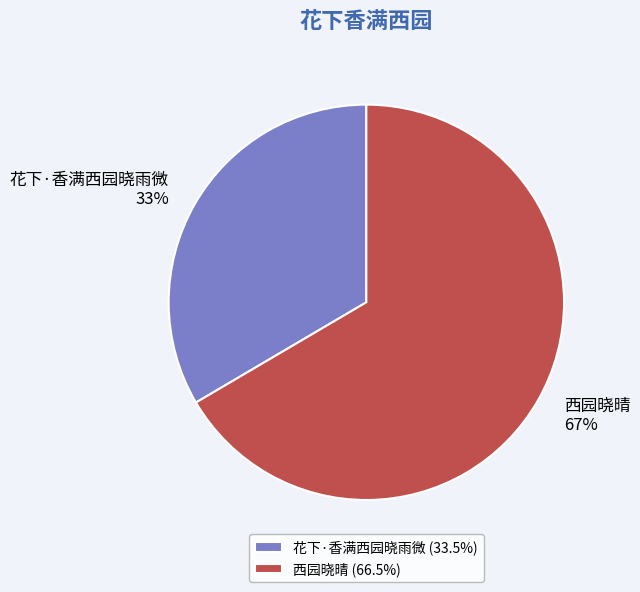

What is the ratio of the value at 花下·香满西园晓雨微 to the value at 西园晓晴?

0.5